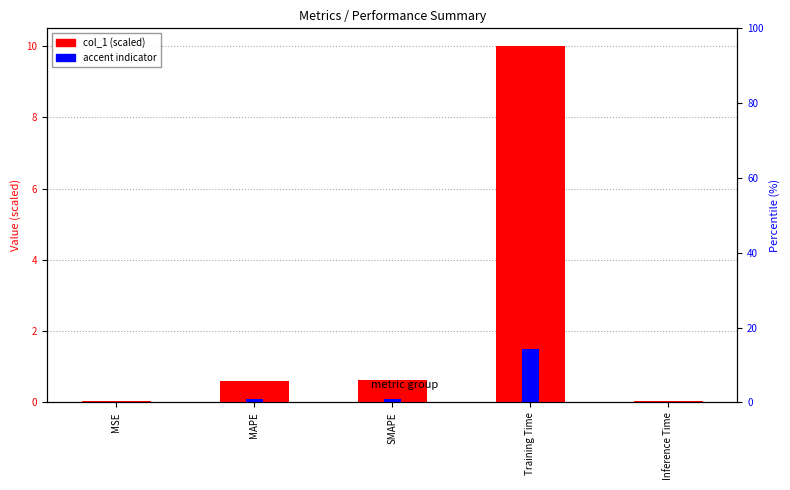

Is it true that the value at SMAPE is 0.6?

True